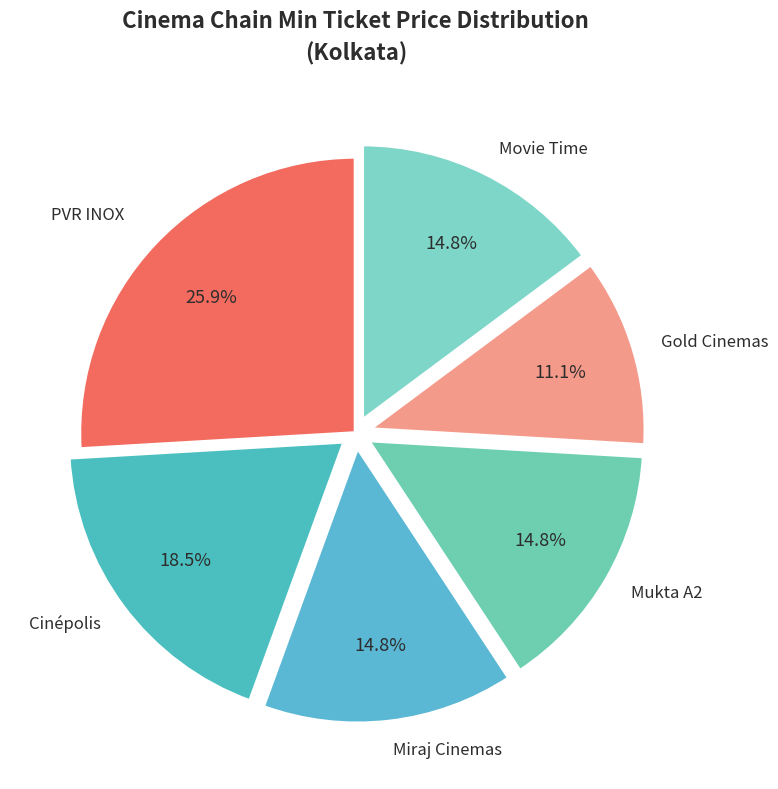

How many segments does this pie chart have?

6